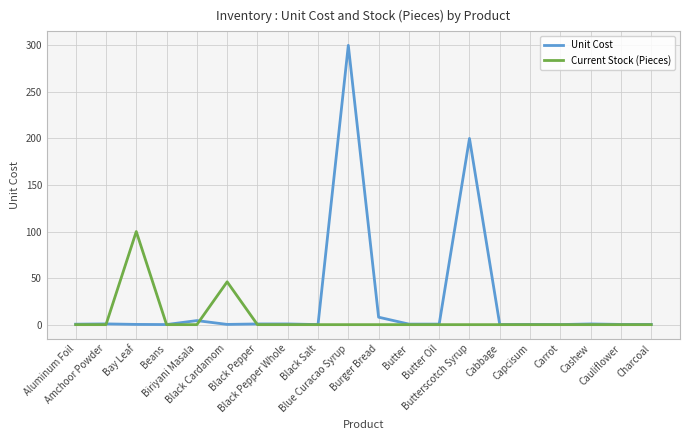

Which series has the largest total across all categories?

Unit Cost